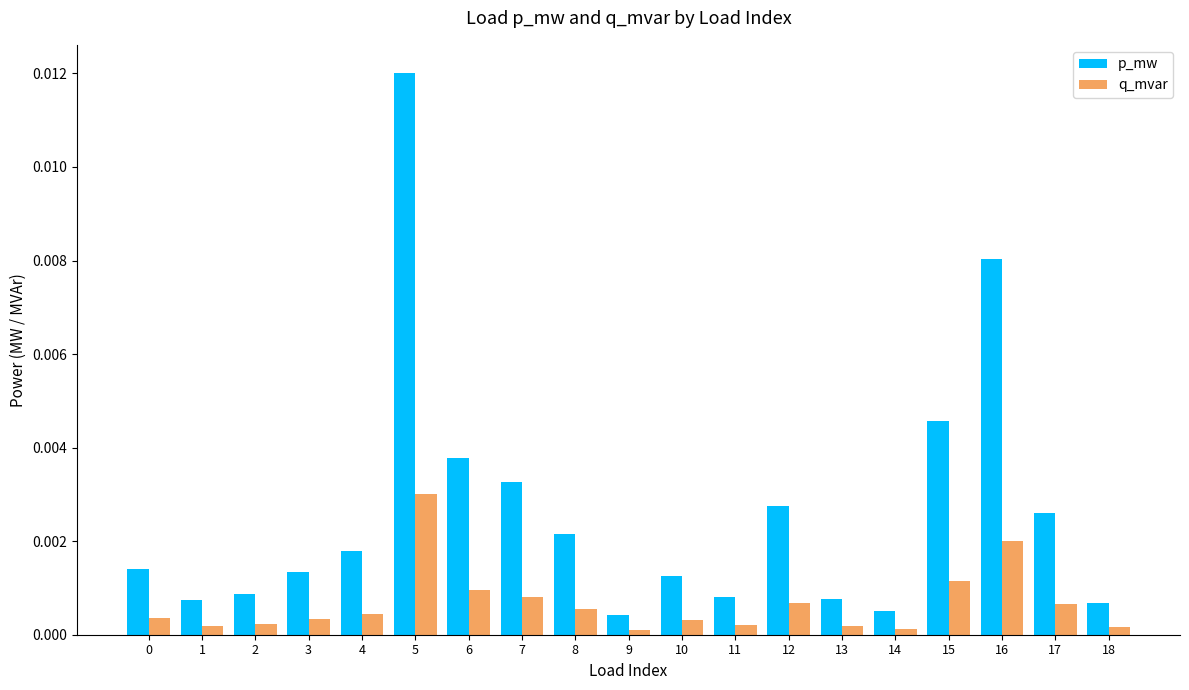

Which series changed the most between 7 and 12?

p_mw